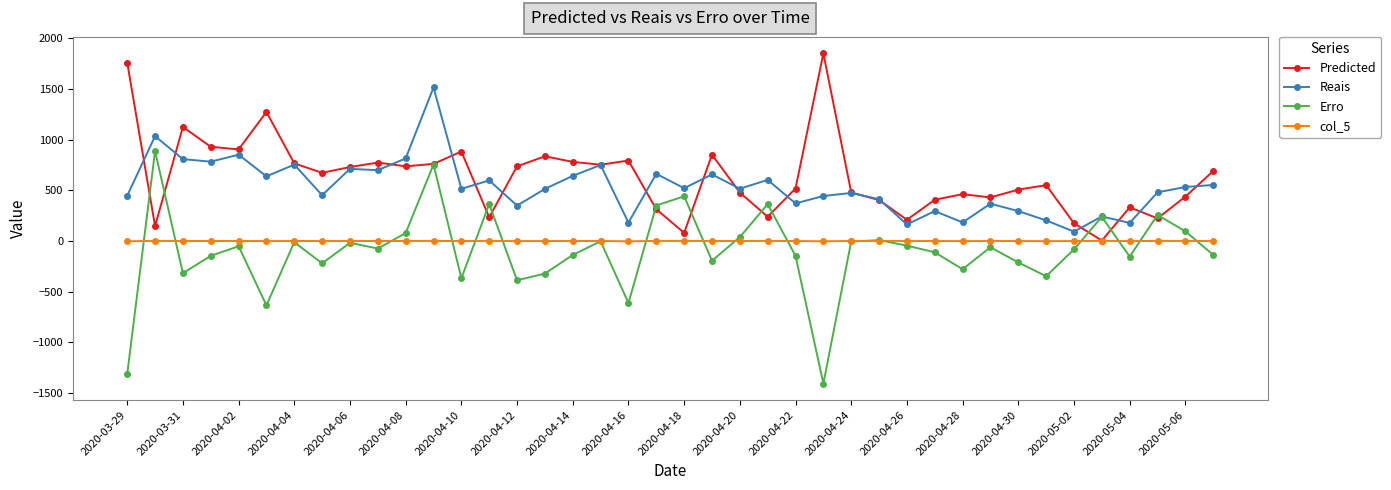

What is the highest value of the Erro series?

888.0